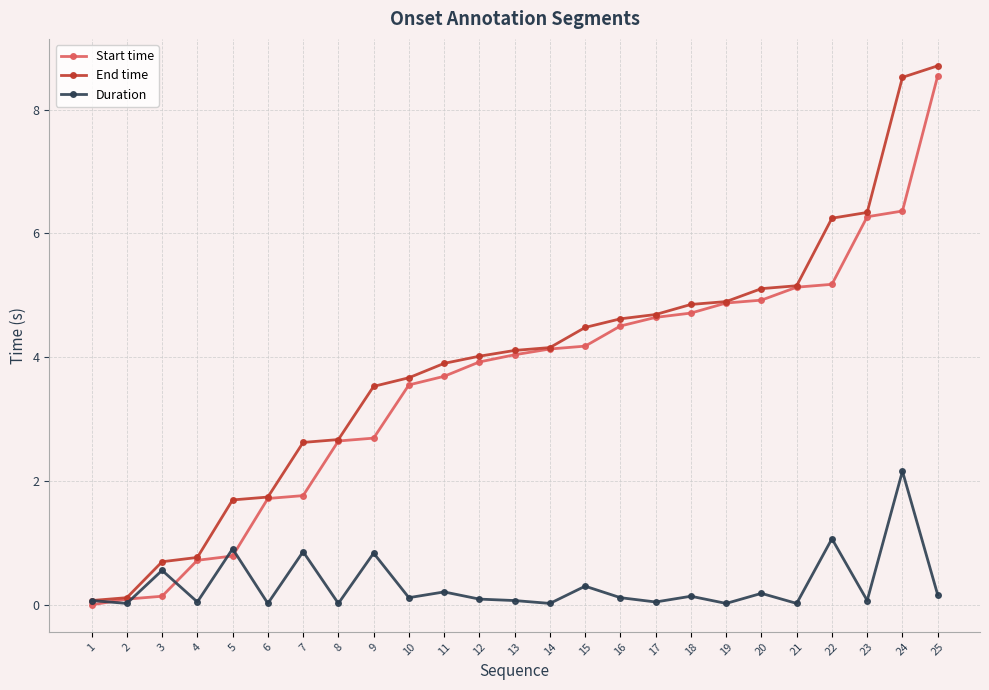

What are all the series names shown in the legend?

Start time, End time, Duration